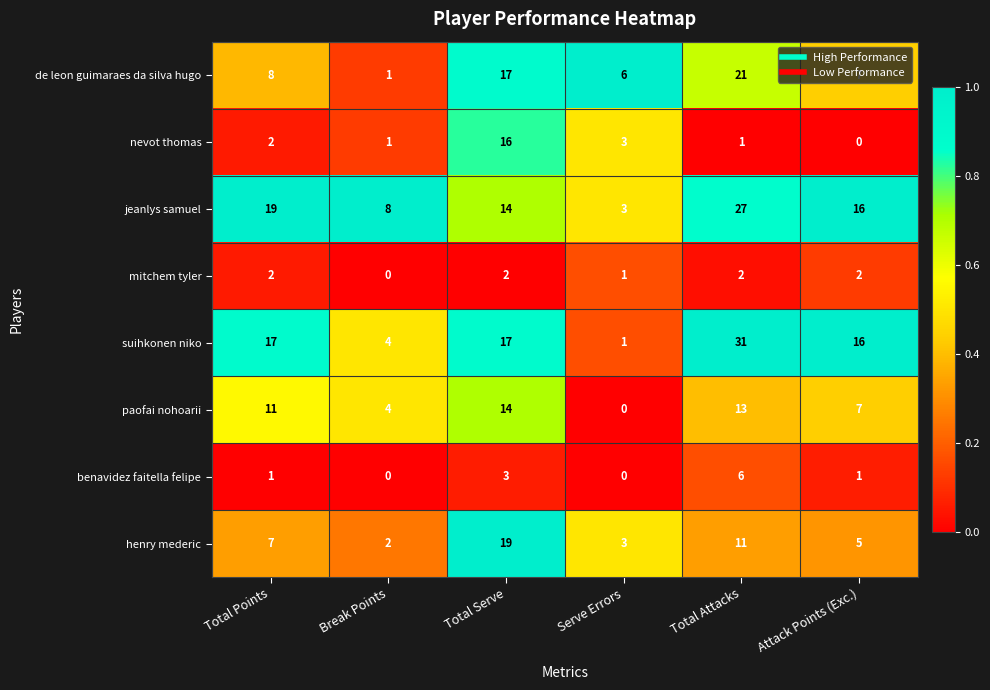

At which label does jeanlys samuel reach its minimum?

Serve Errors